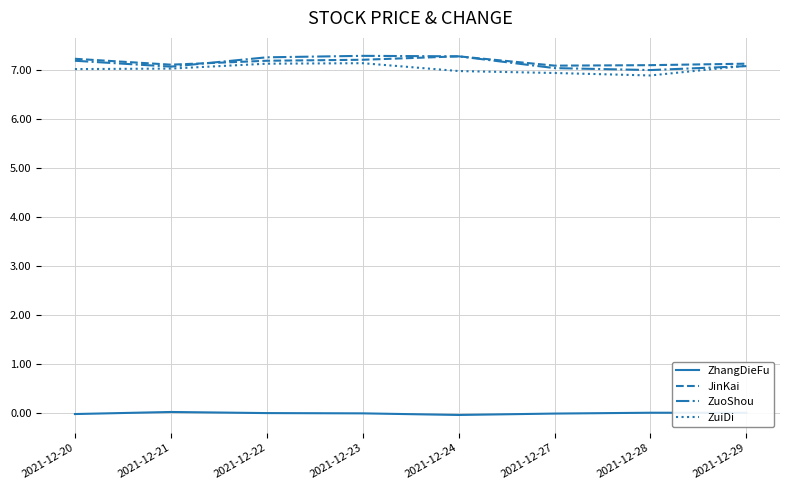

The value of ZhangDieFu at 2021-12-27 is -0.0. True or false?

True